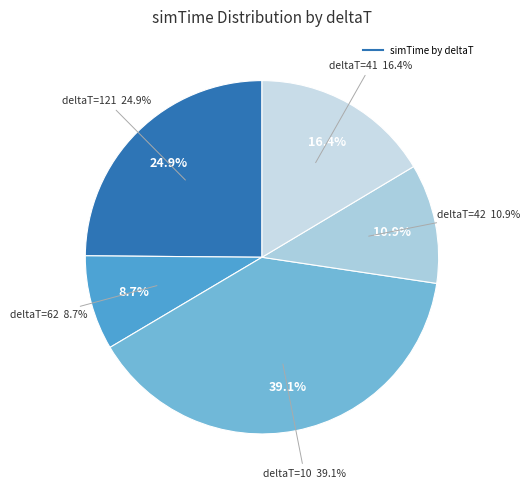

To the nearest percent, what percentage of the pie is 62?

9%